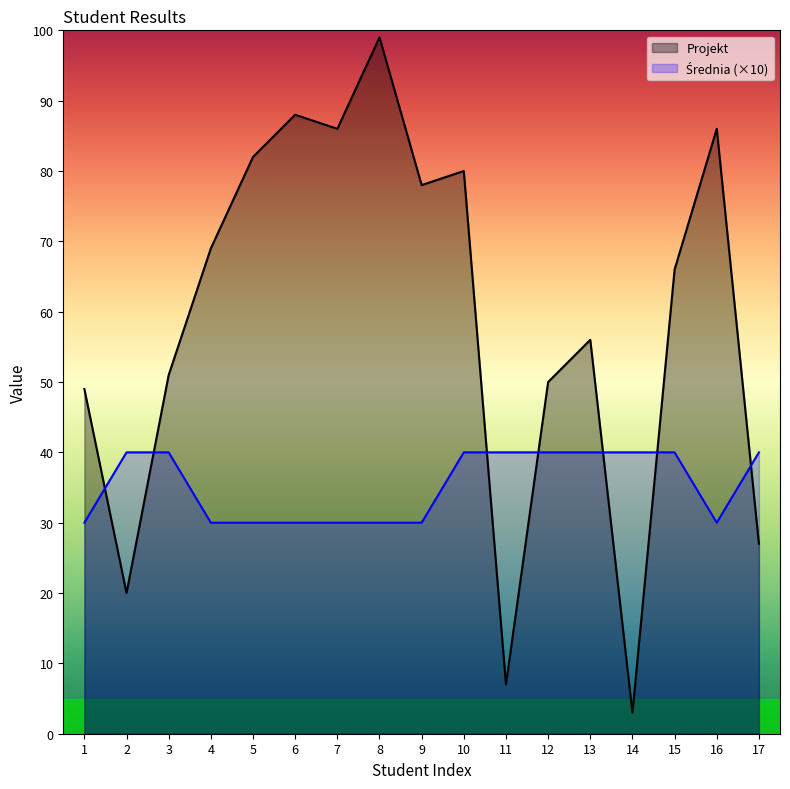

The value of Projekt at 14 is 3. True or false?

True